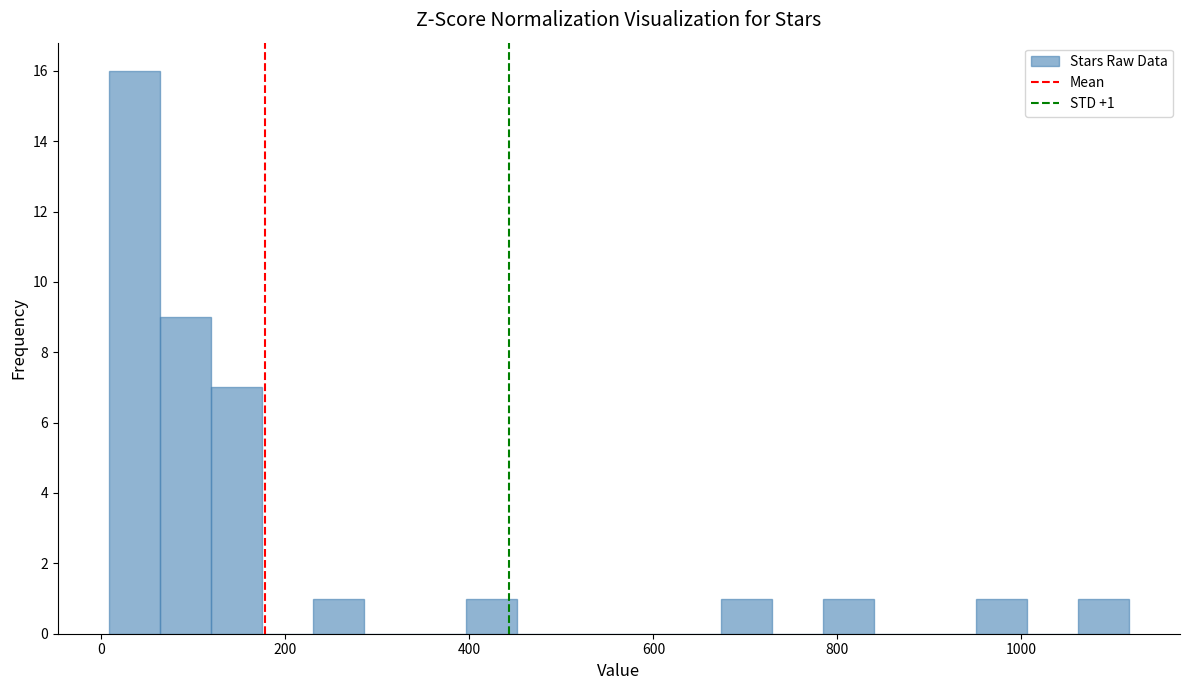

Around what value on the x-axis is the tallest bar? Give the approximate position of its centre, as read against the axis.

40